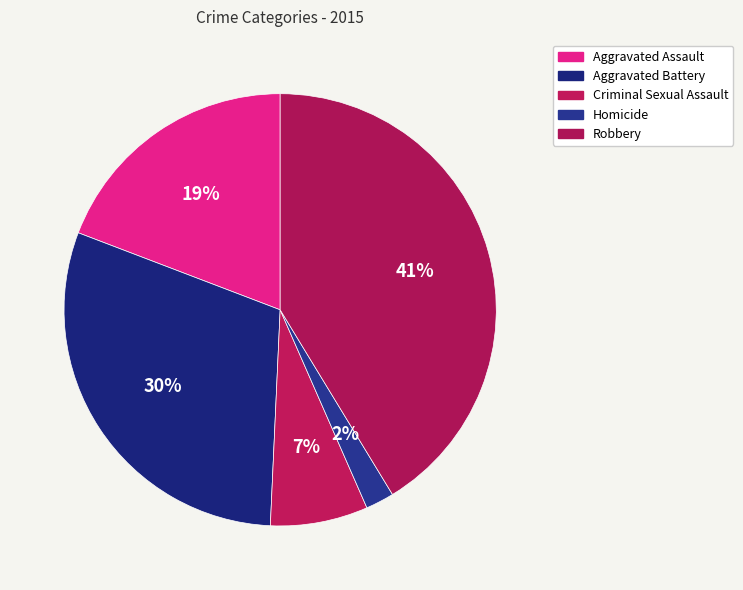

Does Homicide represent more than half of the total?

No